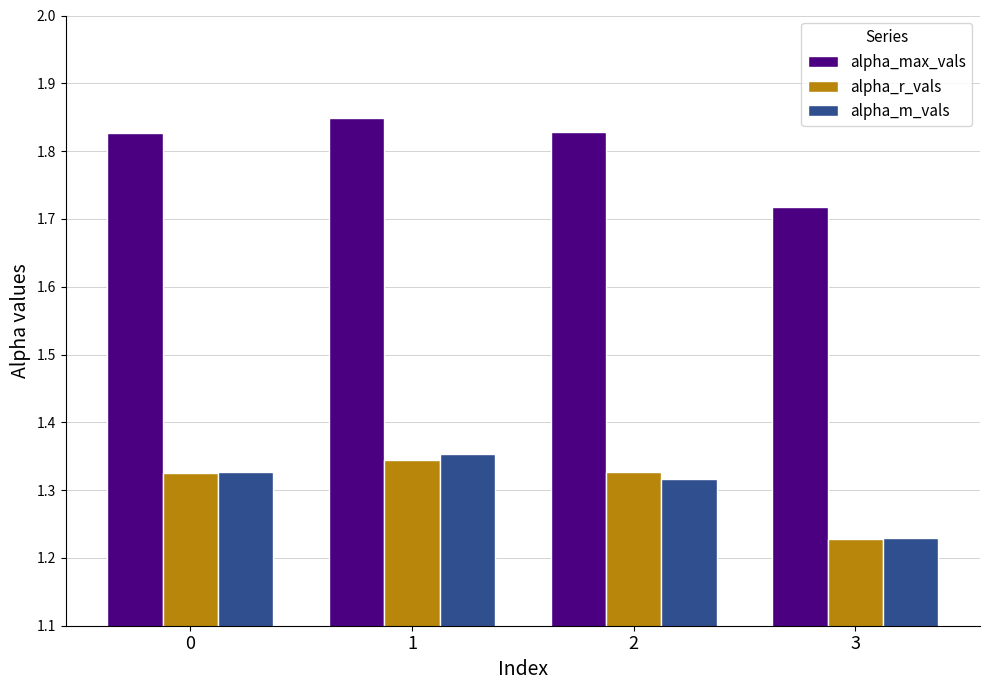

The value of alpha_m_vals at 1 is 2.0. True or false?

False